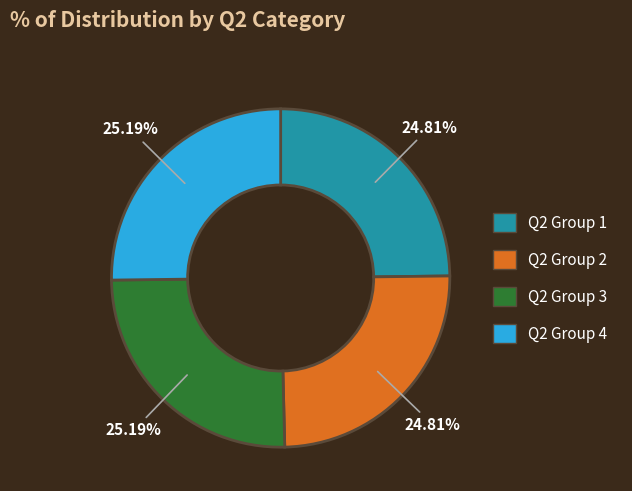

Is there a majority slice in this chart?

No